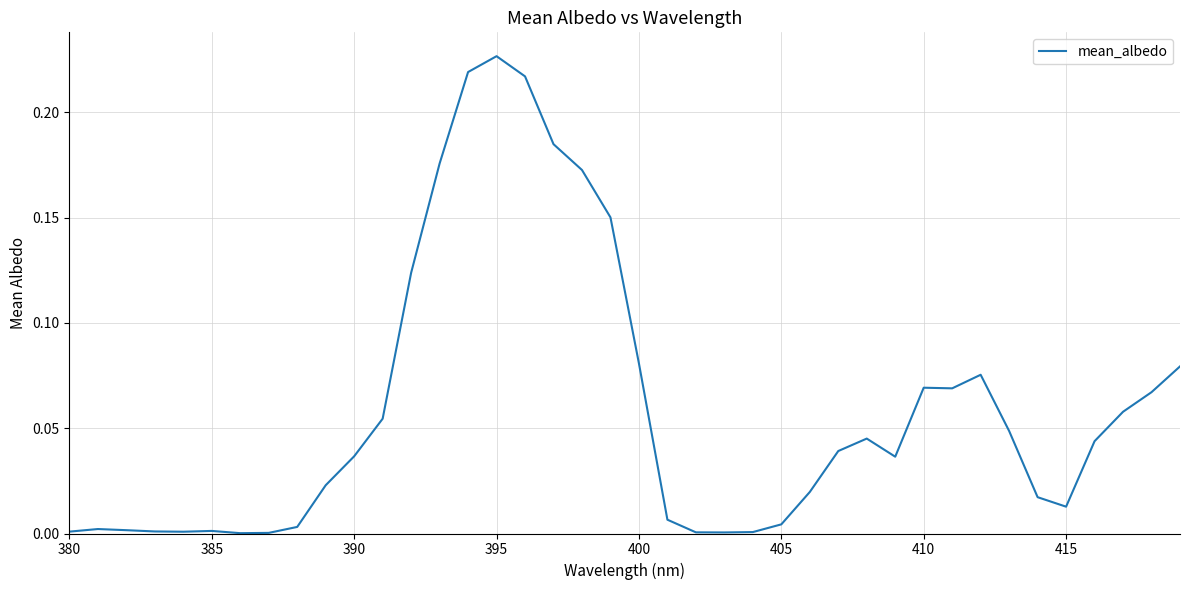

How many lines are shown in the chart?

1